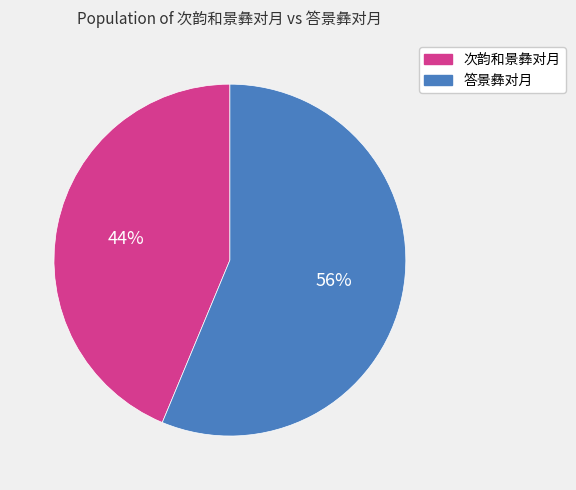

Do 答景彝对月 and 次韵和景彝对月 together represent more than half of the pie?

Yes